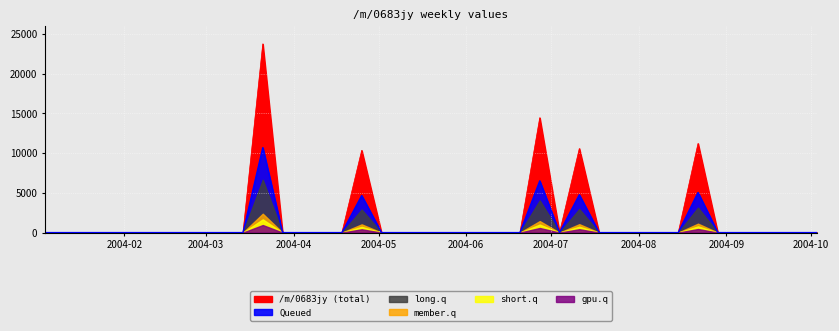

What is the value of the 17th point from the left?

10358.0